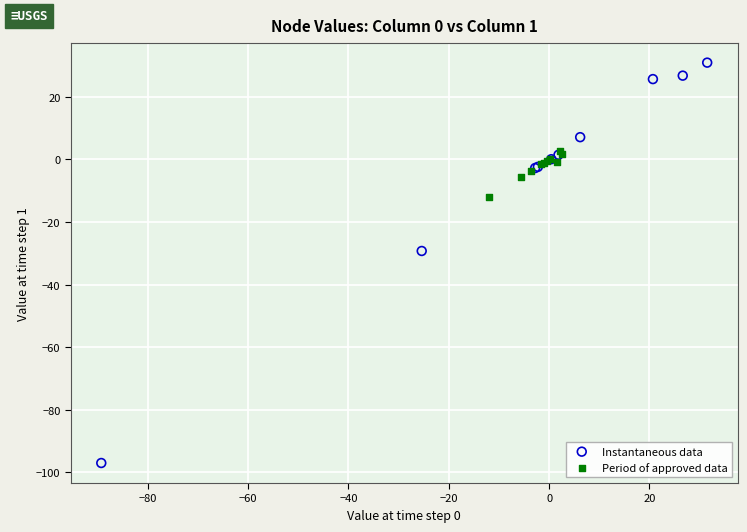

Which series reaches the maximum Y coordinate?

Instantaneous data